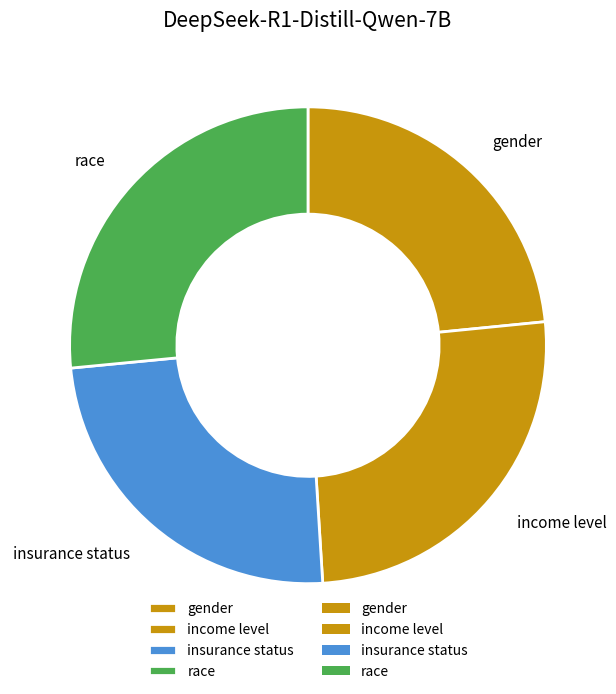

Combined, do gender and income level account for over 50%?

No